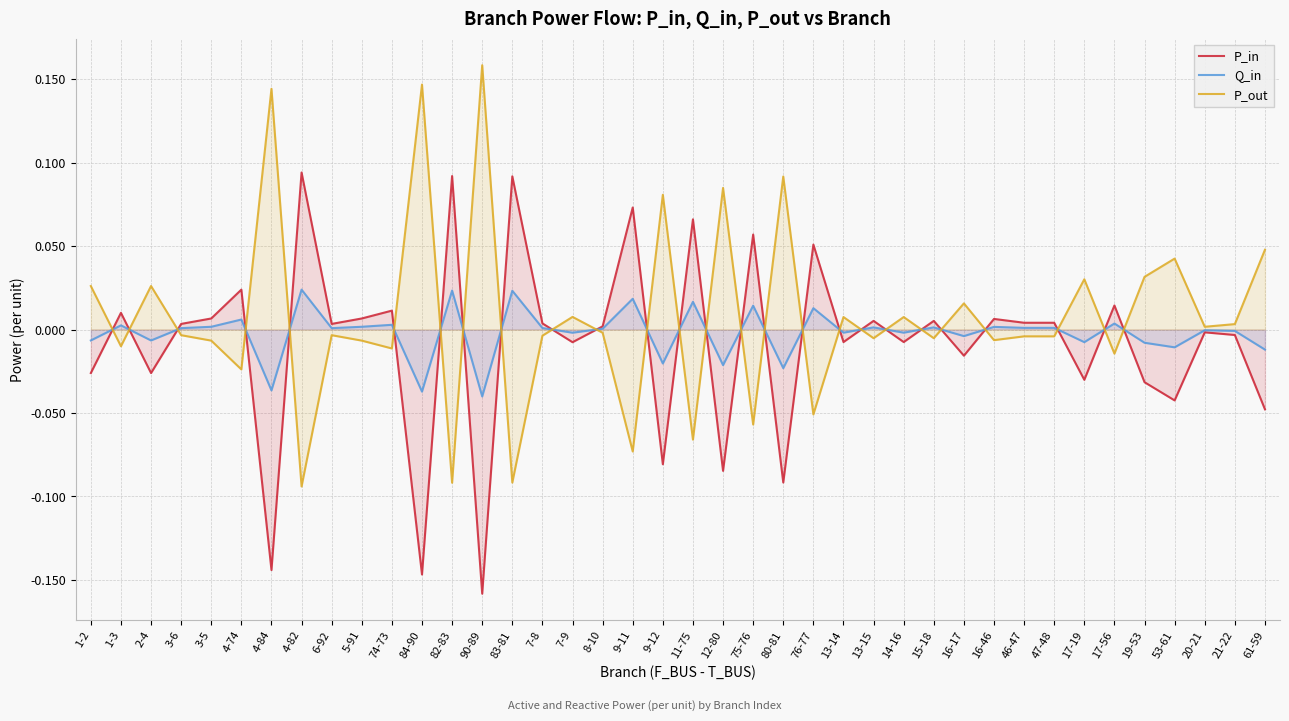

What is the label of the 31st point from the left?

16-46